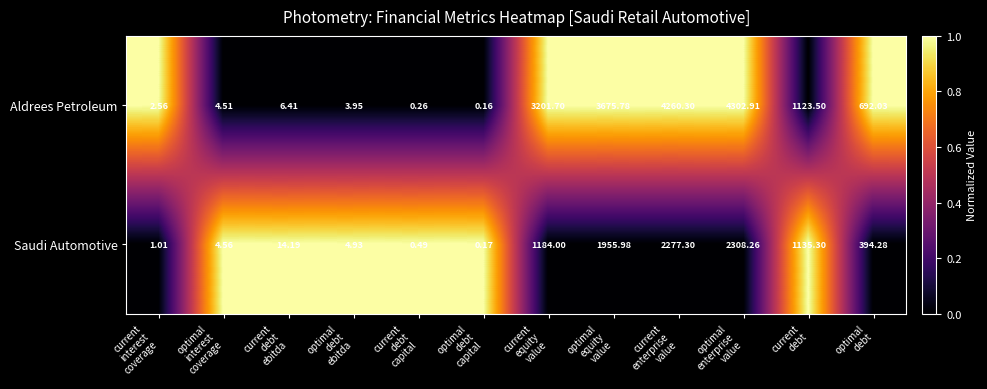

Which series has the largest range (max minus min)?

Aldrees Petroleum